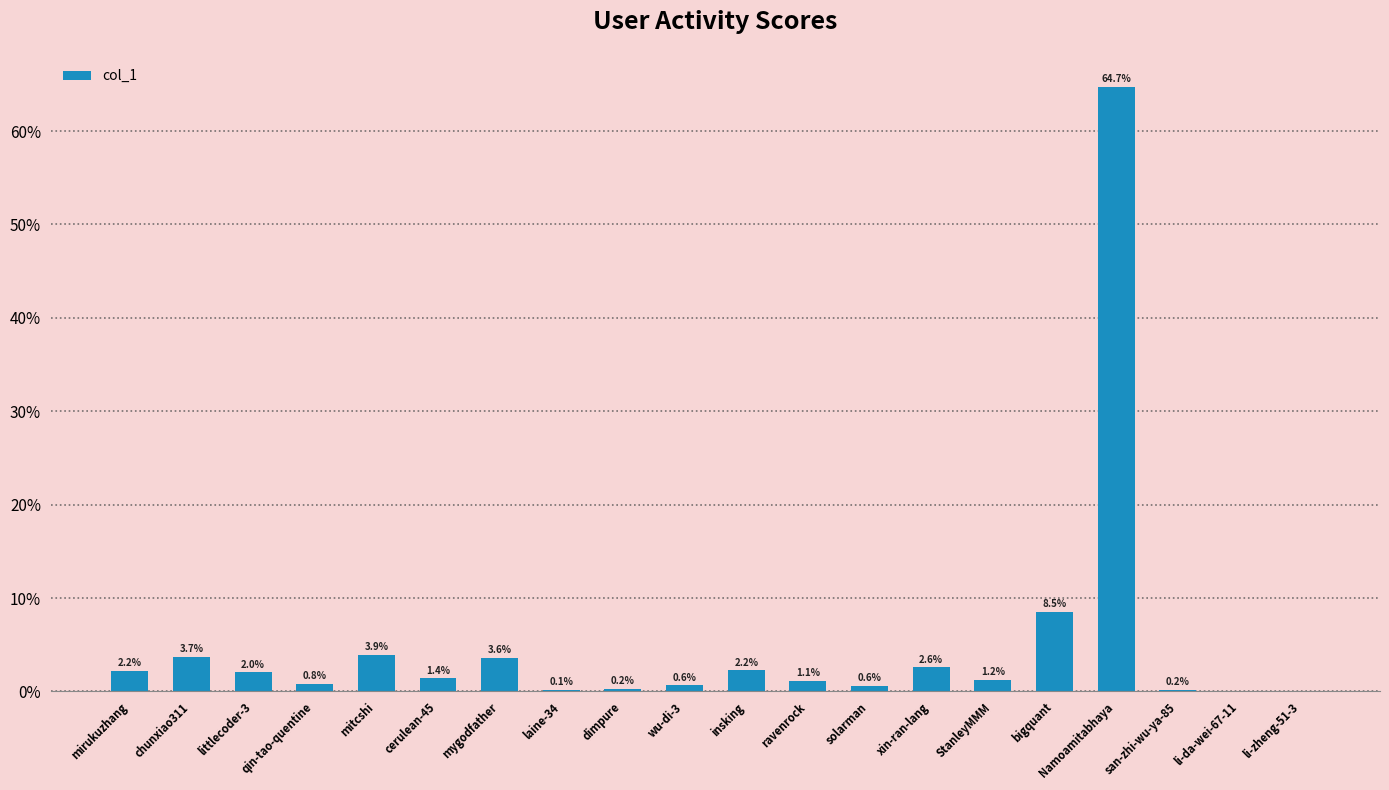

True or false: the data shows 1.2 at StanleyMMM.

True